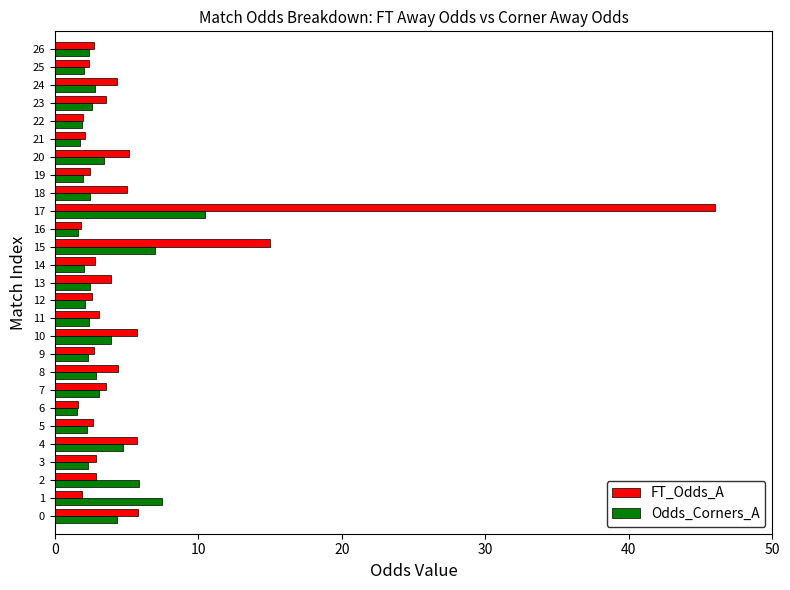

How many categories are shown in the chart?

27